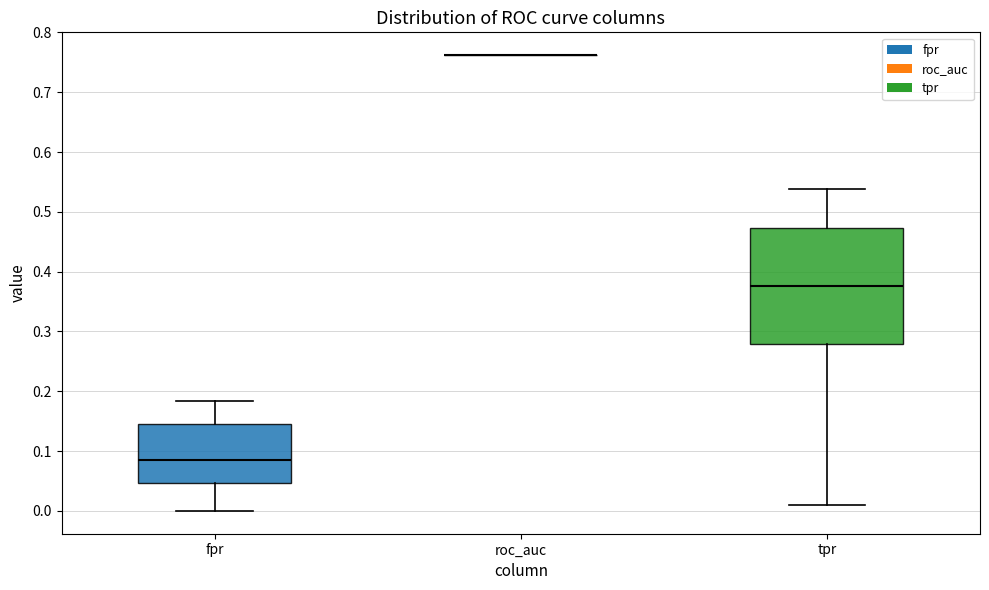

Reading left to right, transcribe this box plot: for each box, give where its median line is, the range the box spans, and where its two whiskers end, as read against the y-axis. The values are not printed on the chart, so give them approximately, as read against the axis.

fpr: median 0.09, box 0.05 to 0.14, whiskers 0.00 to 0.18
roc_auc: box collapsed to a line at 0.76, whiskers 0.76 to 0.76
tpr: median 0.38, box 0.28 to 0.47, whiskers 0.01 to 0.54